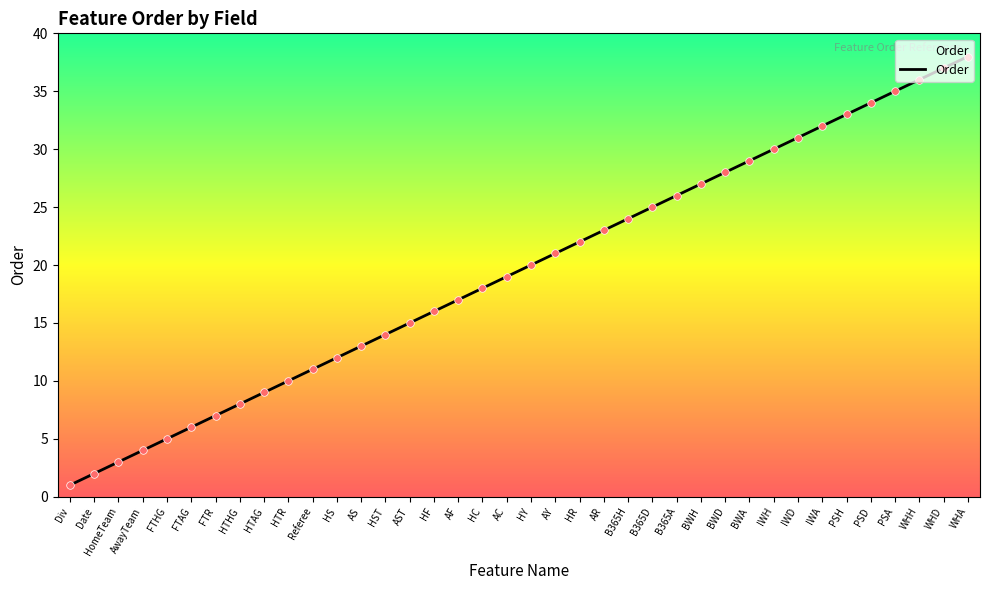

Which has a higher value, AS or B365A?

B365A